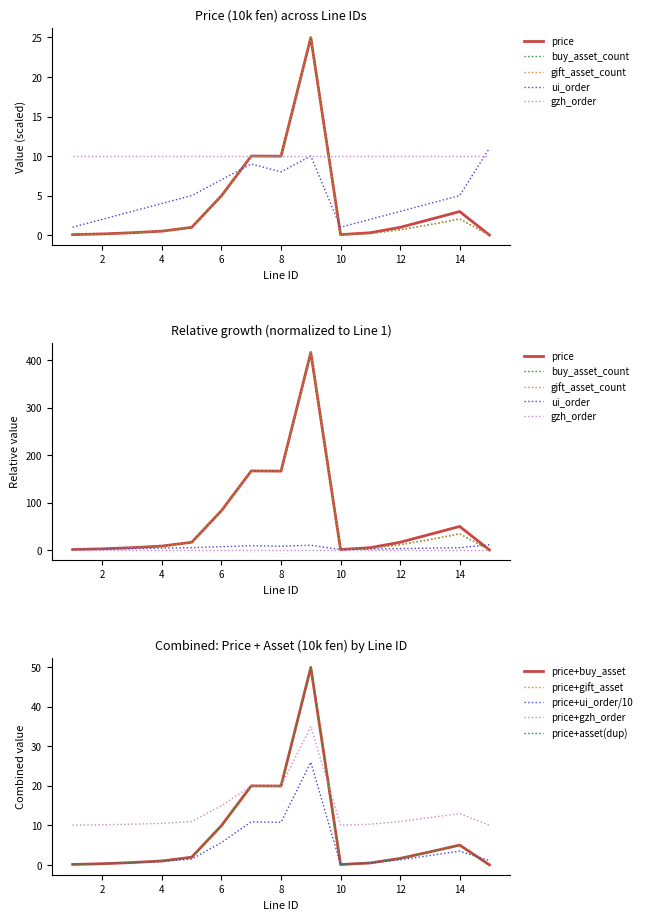

At which label is ui_order closest to 6?

5